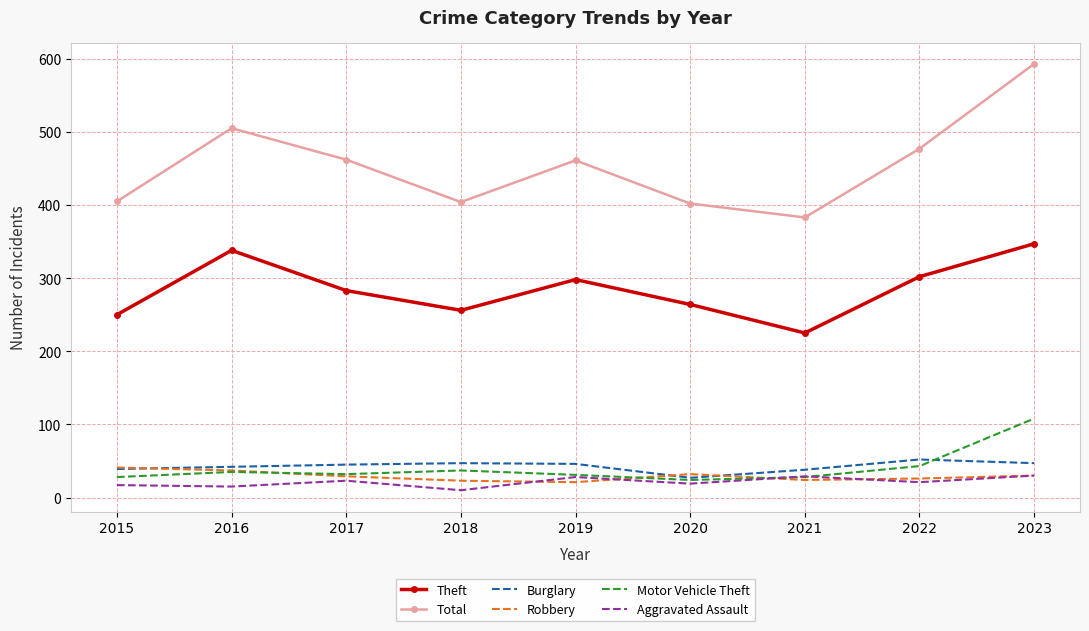

Where is the first local maximum for Theft?

2016